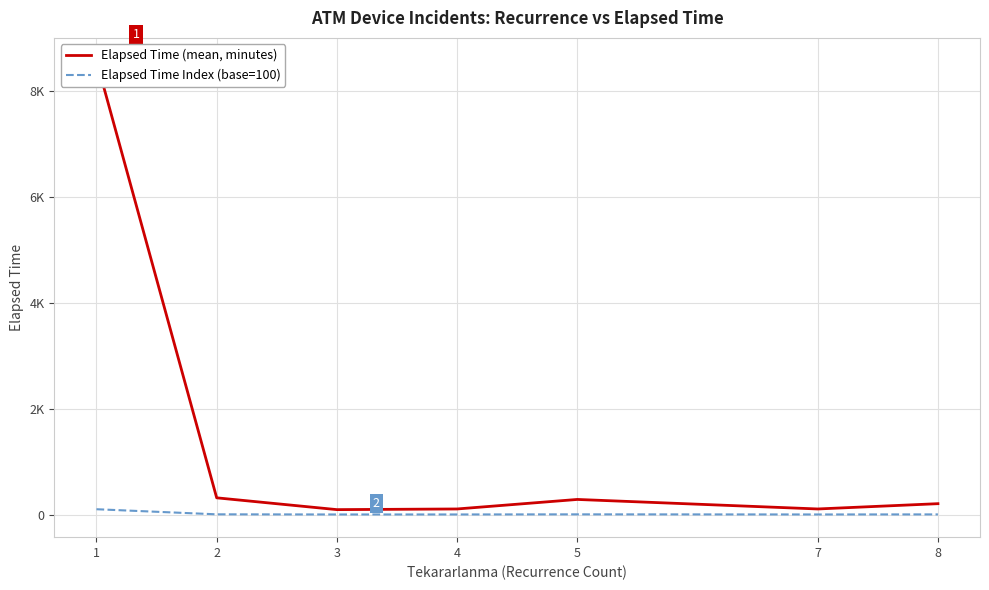

Which series changed the most between 3 and 8?

Elapsed Time (mean, minutes)